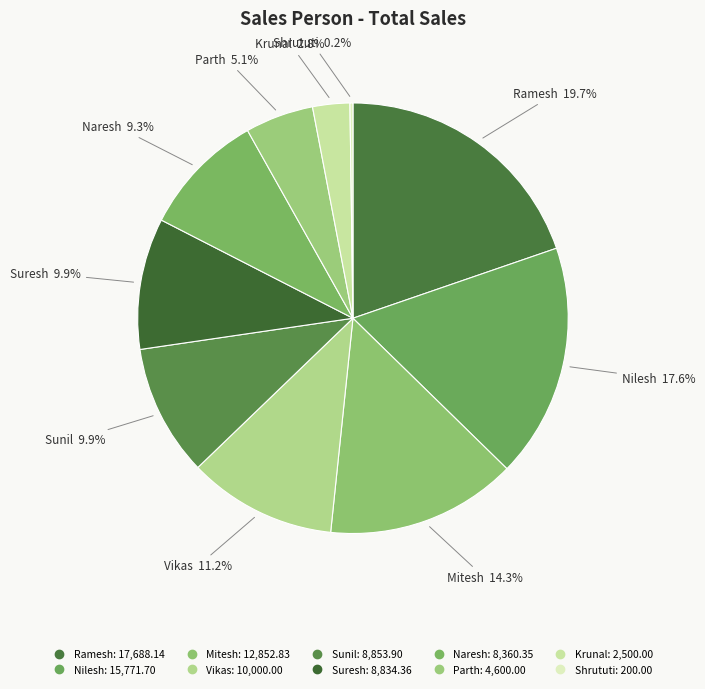

Combined, what portion of the pie is Shrututi and Krunal?

3.0%